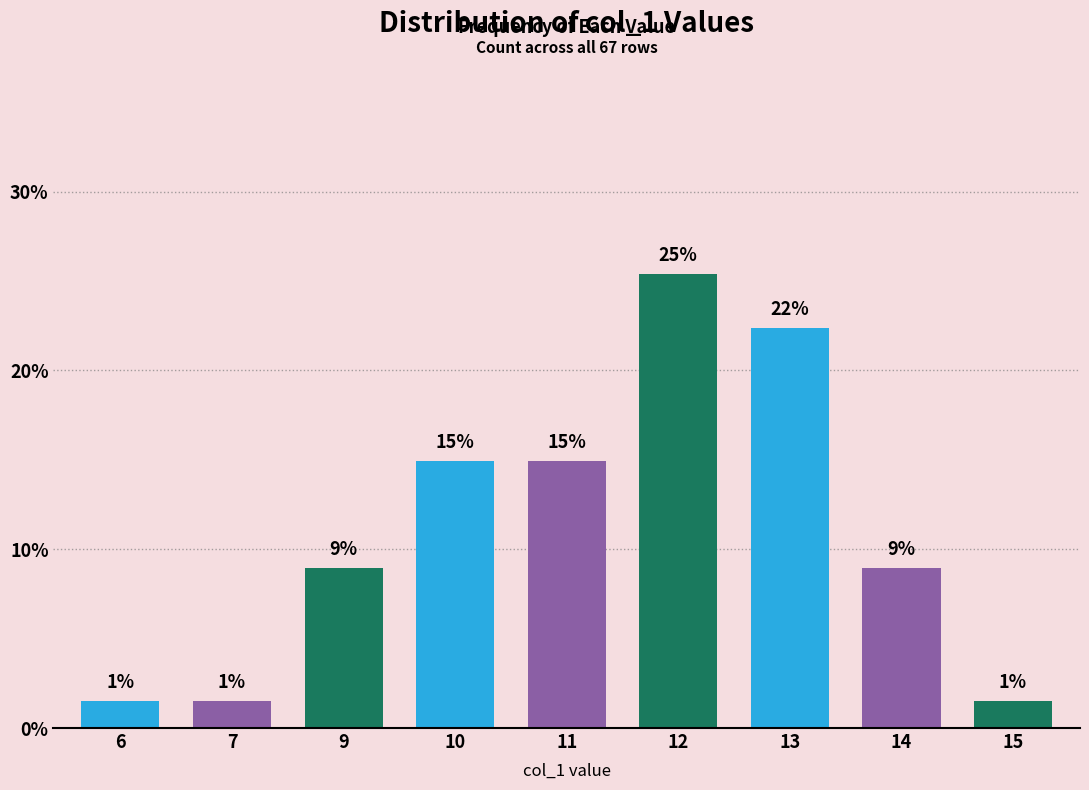

Which label corresponds to the smallest value in the chart?

6